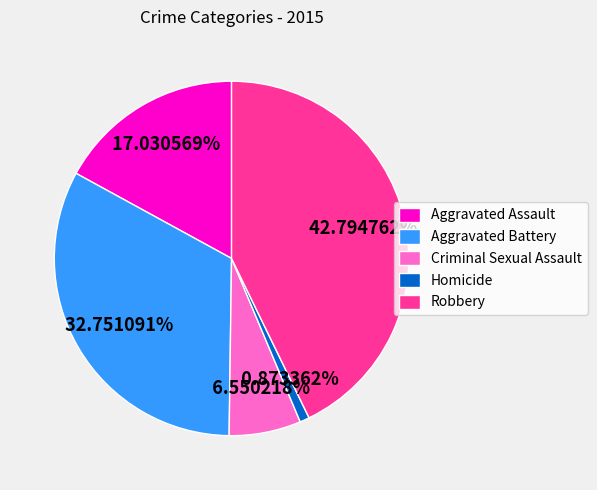

Is it true that Robbery is 49% of the pie?

False